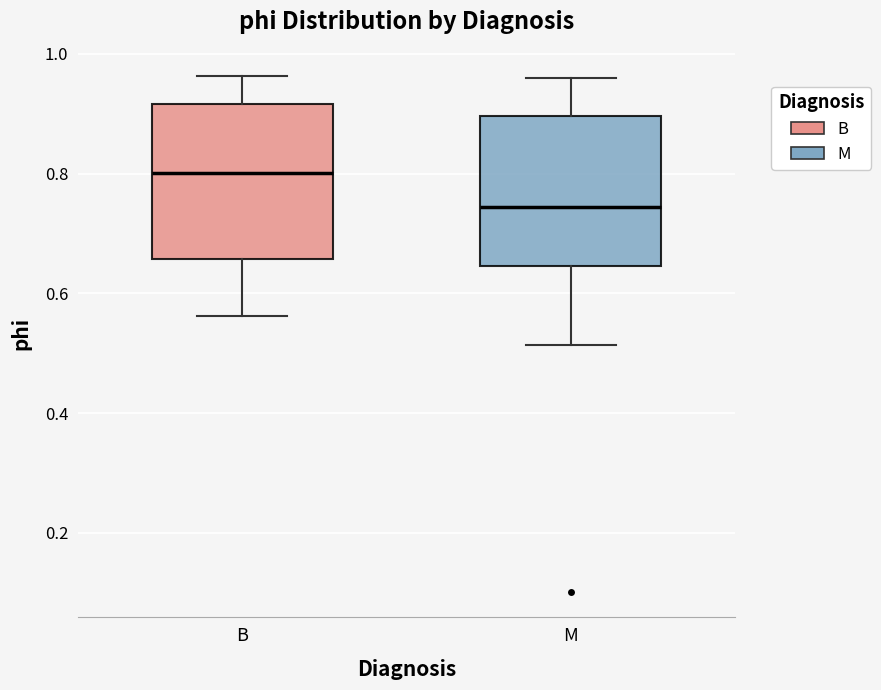

Which box has the lowest median line?

M